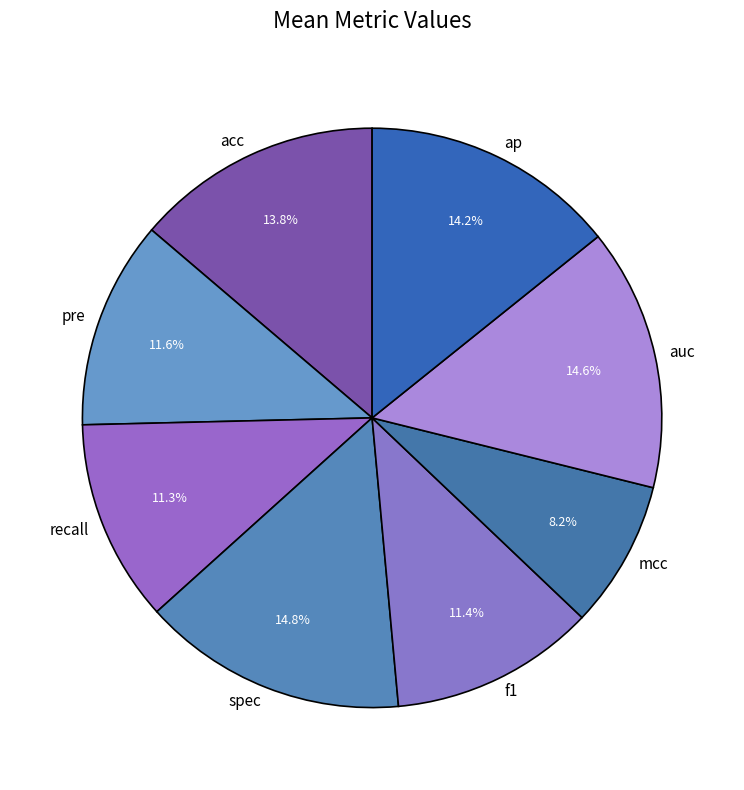

What portion of the pie excludes acc?

86.2%